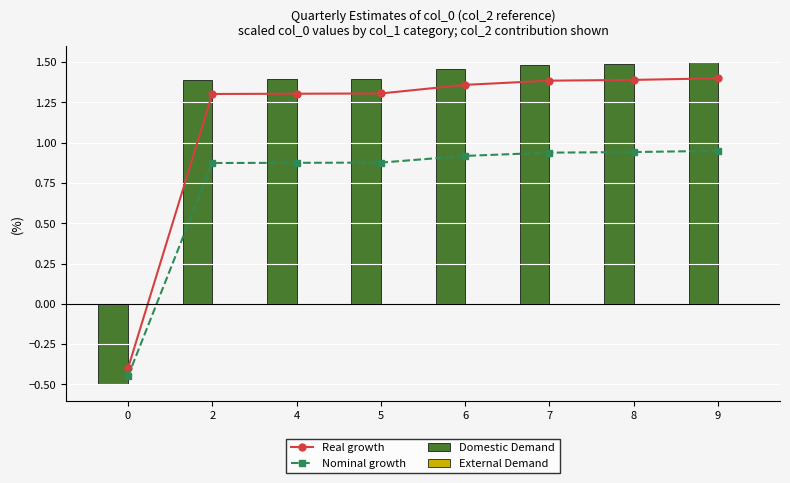

Reading left to right, extract all data points from this chart.

Real growth: -0.4	1.3	1.3	1.3	1.4	1.4	1.4	1.4
Nominal growth: -0.4	0.9	0.9	0.9	0.9	0.9	0.9	0.9
Domestic Demand: -0.5	1.4	1.4	1.4	1.5	1.5	1.5	1.5
External Demand: 0.0	0.0	0.0	0.0	0.0	0.0	0.0	0.0